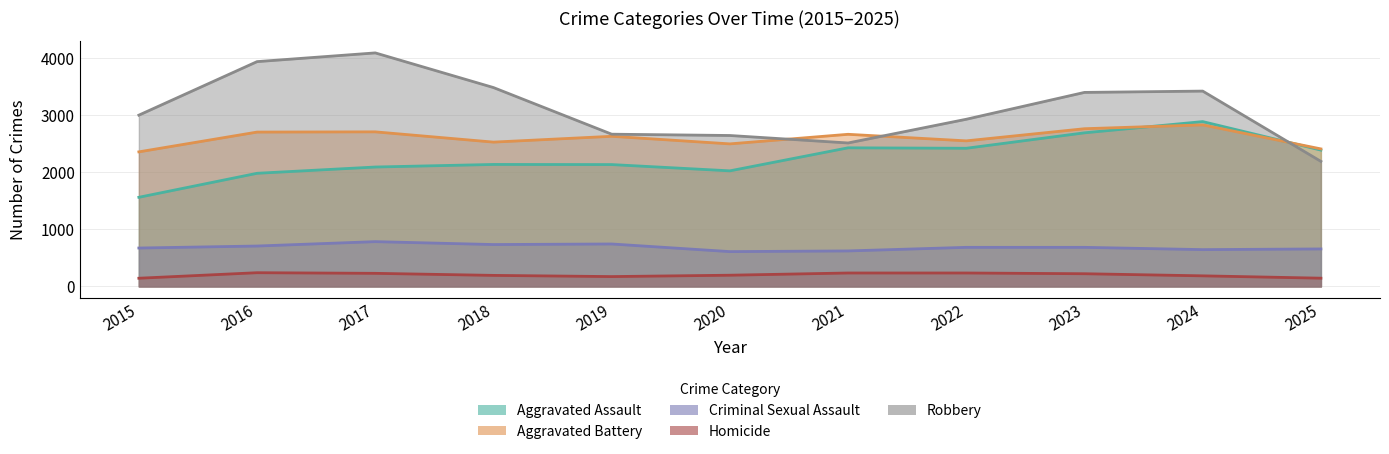

Reading right to left, extract all data points from this chart.

Aggravated Assault: 2025=2392	2024=2892	2023=2695	2022=2424	2021=2432	2020=2028	2019=2138	2018=2140	2017=2095	2016=1985	2015=1564
Aggravated Battery: 2025=2413	2024=2834	2023=2767	2022=2554	2021=2669	2020=2501	2019=2634	2018=2532	2017=2712	2016=2708	2015=2361
Criminal Sexual Assault: 2025=658	2024=646	2023=686	2022=686	2021=623	2020=611	2019=745	2018=735	2017=786	2016=709	2015=674
Homicide: 2025=145	2024=186	2023=223	2022=236	2021=236	2020=197	2019=173	2018=194	2017=230	2016=241	2015=144
Robbery: 2025=2194	2024=3427	2023=3404	2022=2933	2021=2517	2020=2648	2019=2671	2018=3489	2017=4097	2016=3944	2015=3005